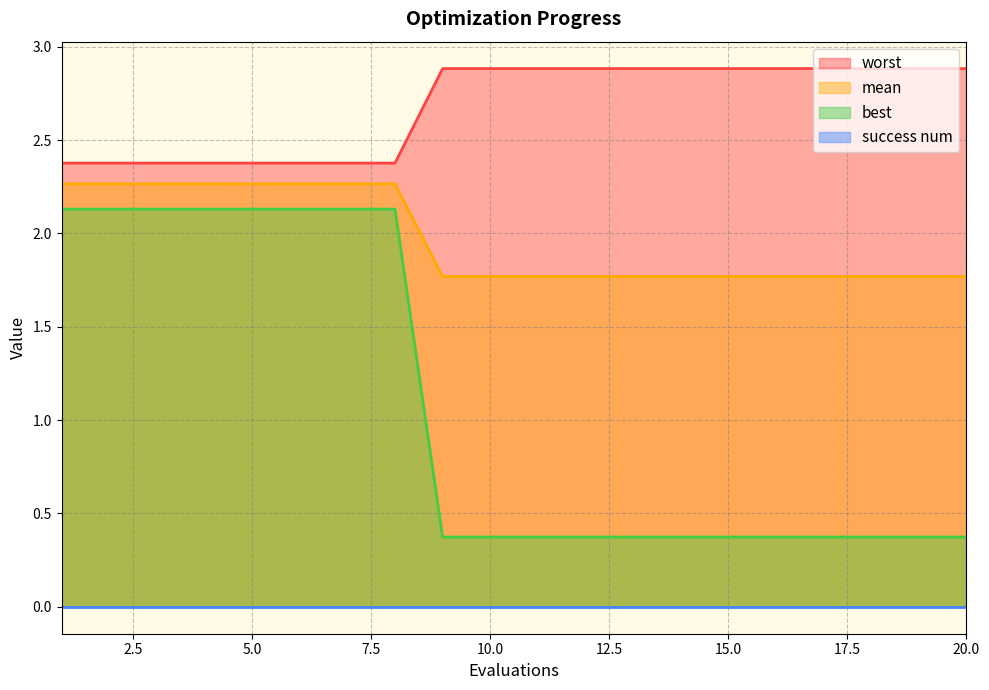

What is the difference between the maximum and minimum values in the mean series?

0.5